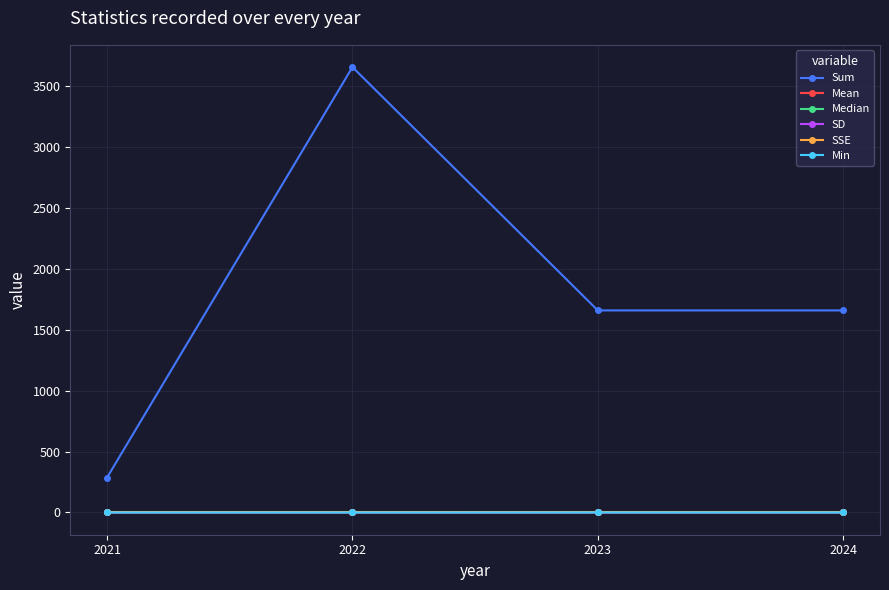

True or false: Sum and SD cross at least once.

False